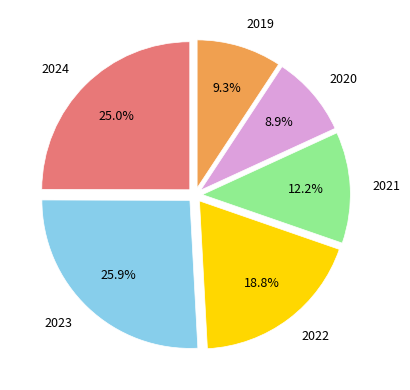

Is the sum of 2020 and 2022 greater than half?

No